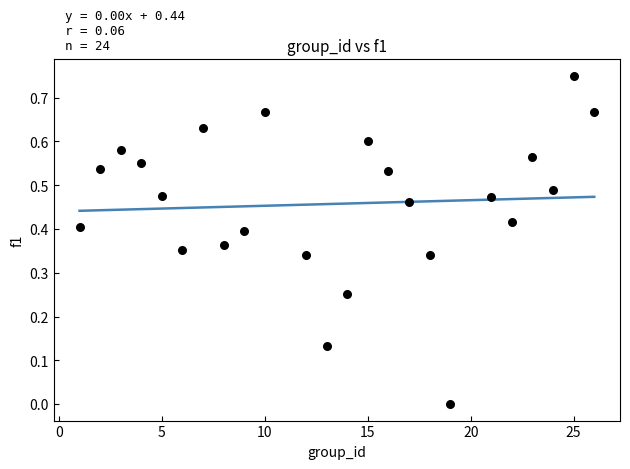

What is the range of X values (max minus min)?

25.0